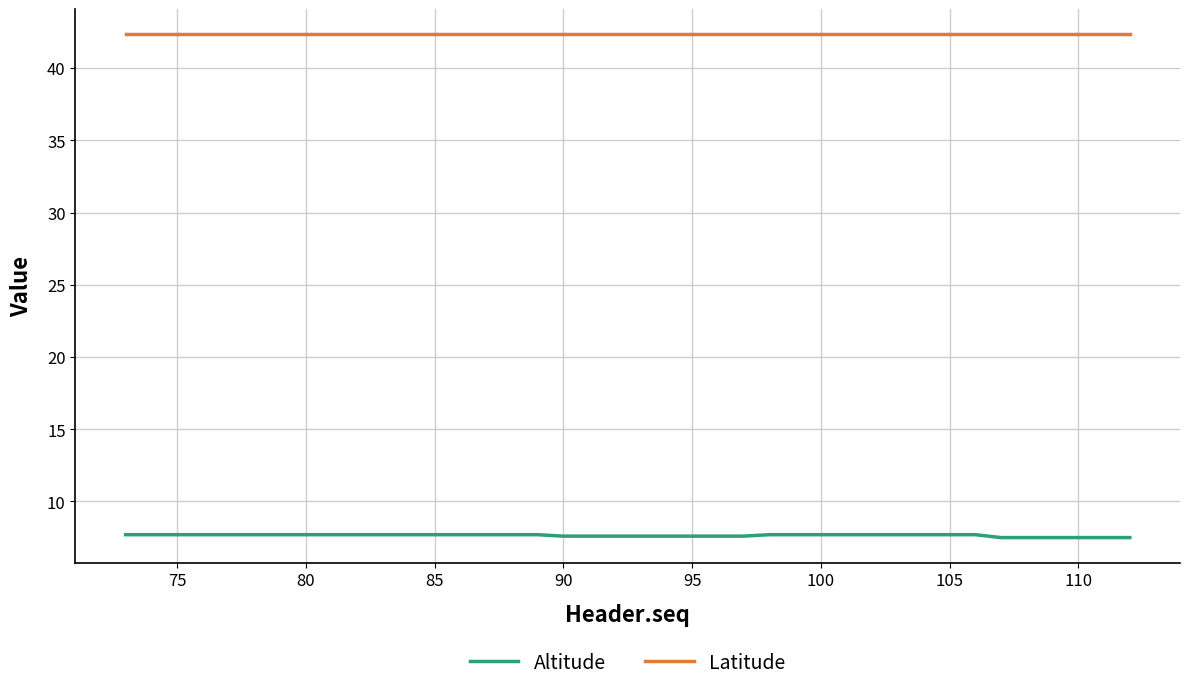

Which series has the largest range (max minus min)?

Altitude